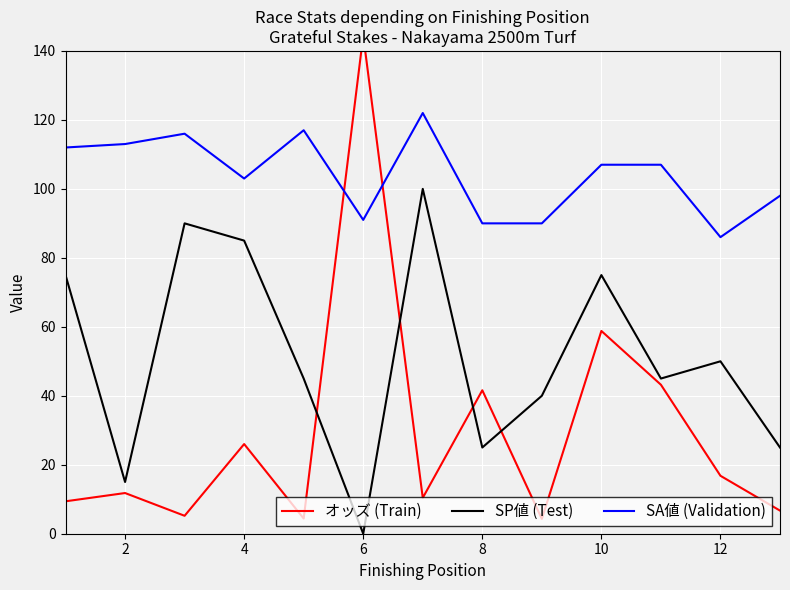

Reading left to right, what are all the values shown in this chart?

オッズ (Train): 9.4	11.8	5.2	26.0	4.4	144.5	10.4	41.6	4.3	58.8	43.2	16.8	6.7
SP値 (Test): 75.0	15.0	90.0	85.0	45.0	0.0	100.0	25.0	40.0	75.0	45.0	50.0	25.0
SA値 (Validation): 112.0	113.0	116.0	103.0	117.0	91.0	122.0	90.0	90.0	107.0	107.0	86.0	98.0